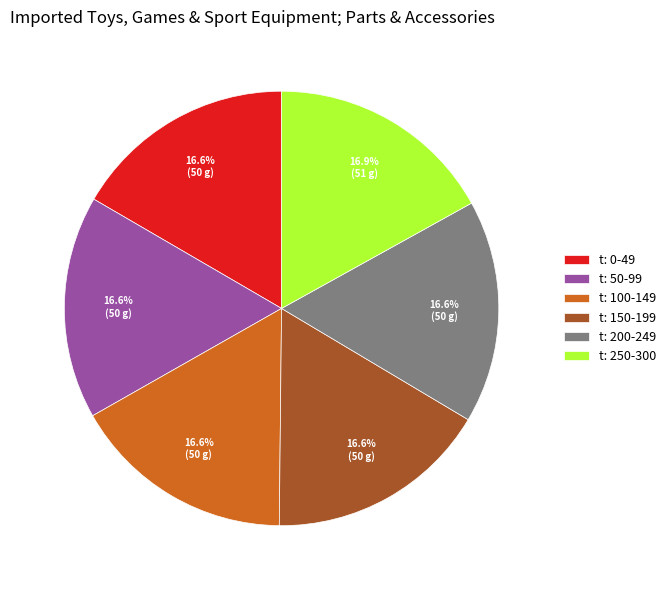

Combined, what portion of the pie is t: 50-99 and t: 150-199?

33.2%